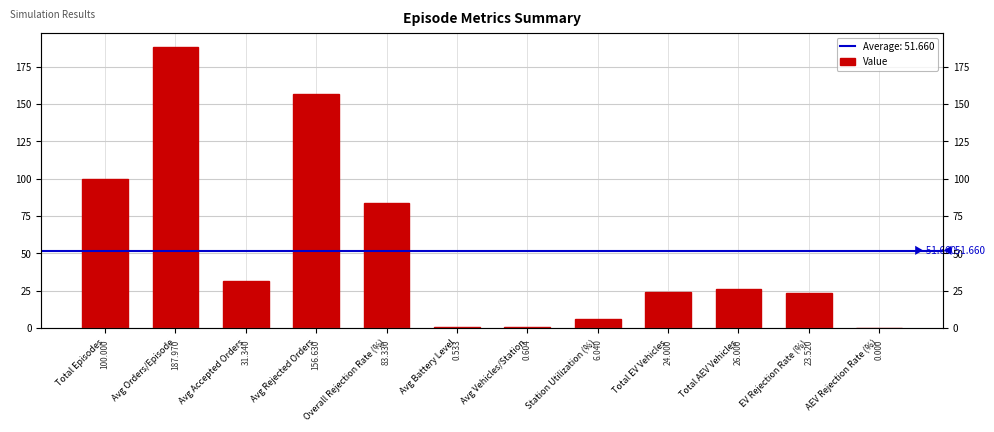

What is the sum of all values?

640.0